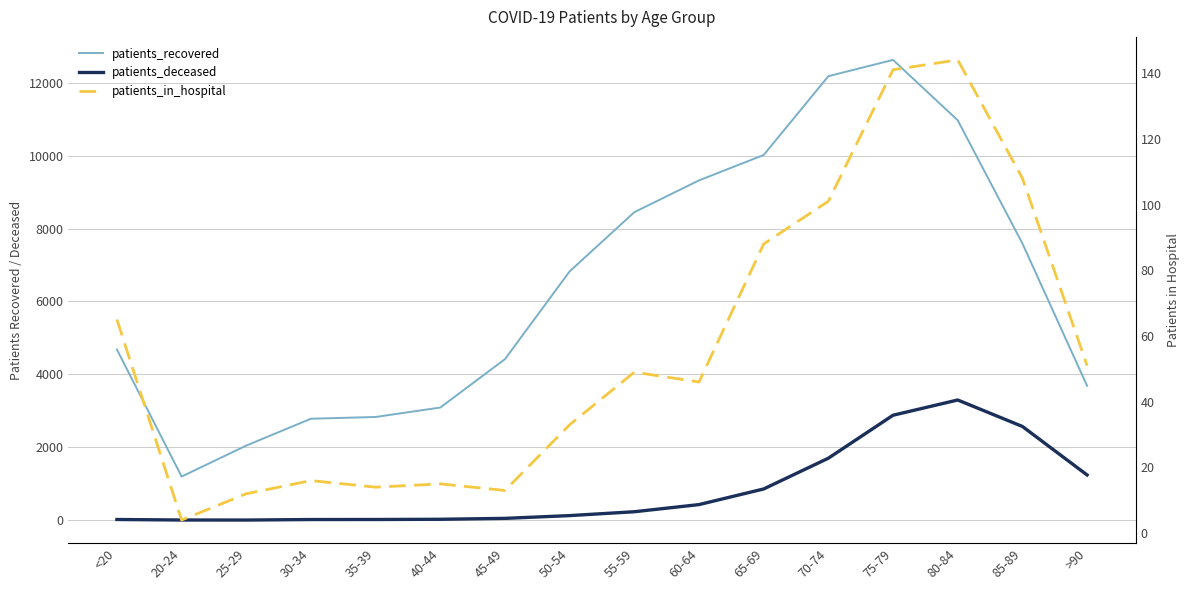

Rank the categories by patients_in_hospital value from lowest to highest.

20-24, 25-29, 45-49, 35-39, 40-44, 30-34, 50-54, 60-64, 55-59, >90, <20, 65-69, 70-74, 85-89, 75-79, 80-84